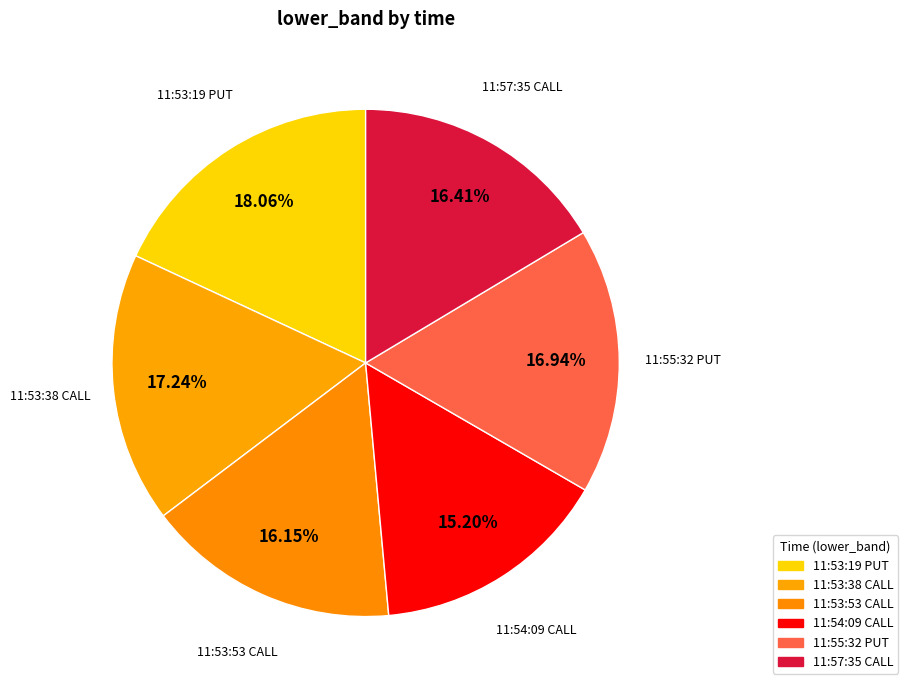

How many slices are in this pie chart?

6